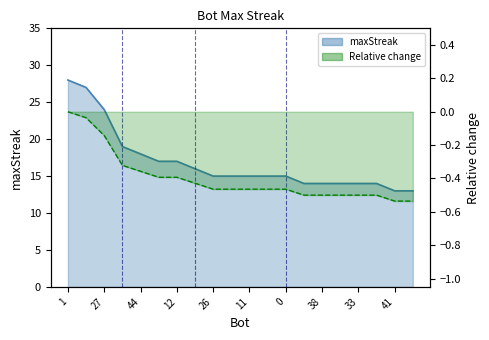

What is the difference between the second highest and second lowest values?

14